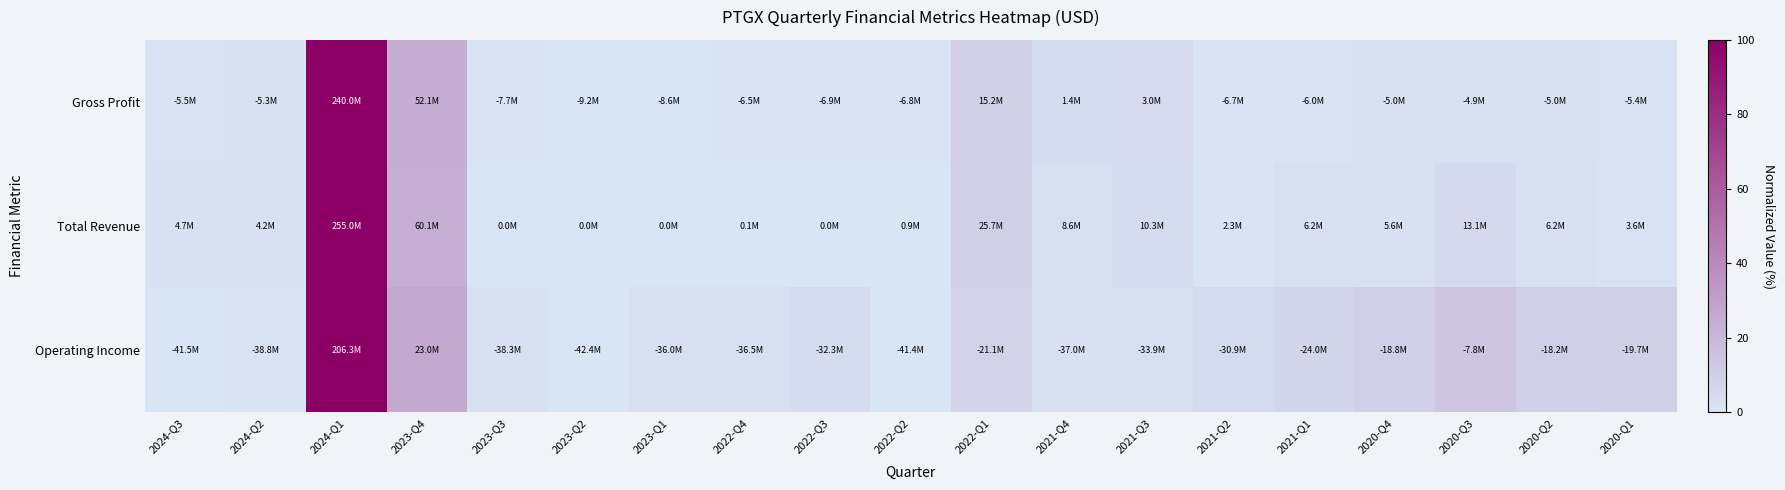

Between 2023-Q4 and 2020-Q2, which series saw the biggest shift?

Gross Profit